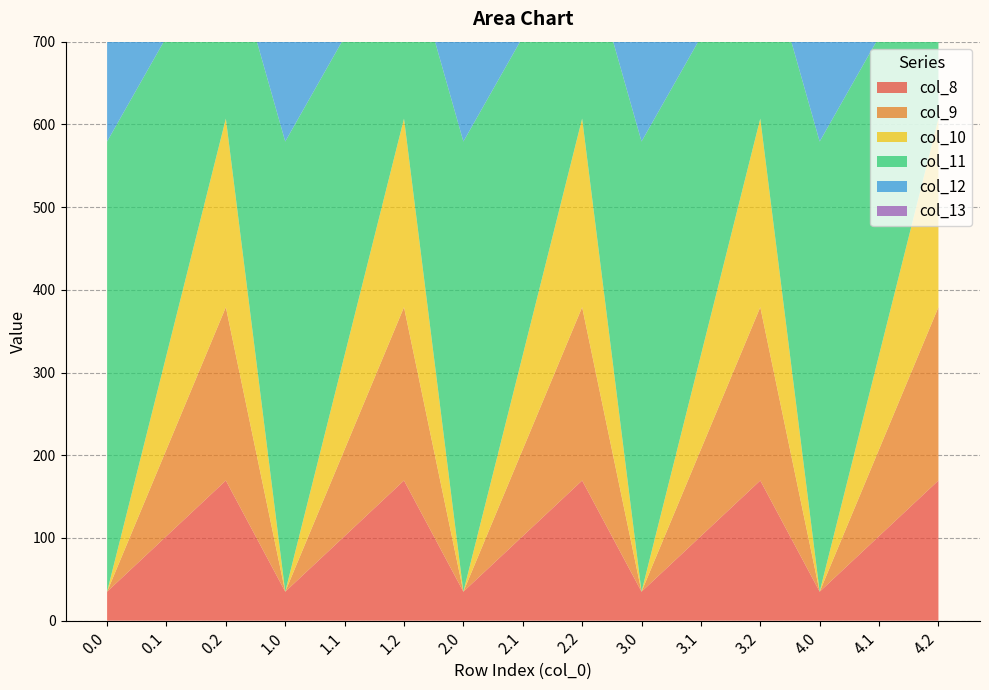

Reading left to right, extract all data points from this chart.

col_8: 0.0=35.0	0.1=102.3	0.2=169.5	1.0=35.0	1.1=102.3	1.2=169.5	2.0=35.0	2.1=102.3	2.2=169.5	3.0=35.0	3.1=102.3	3.2=169.5	4.0=35.0	4.1=102.3	4.2=169.5
col_9: 0.0=0.0	0.1=104.8	0.2=209.6	1.0=0.0	1.1=104.8	1.2=209.6	2.0=0.0	2.1=104.8	2.2=209.6	3.0=0.0	3.1=104.8	3.2=209.6	4.0=0.0	4.1=104.8	4.2=209.6
col_10: 0.0=0.0	0.1=114.0	0.2=228.0	1.0=0.0	1.1=114.0	1.2=228.0	2.0=0.0	2.1=114.0	2.2=228.0	3.0=0.0	3.1=114.0	3.2=228.0	4.0=0.0	4.1=114.0	4.2=228.0
col_11: 0.0=544.3	0.1=384.7	0.2=225.2	1.0=544.3	1.1=384.7	1.2=225.2	2.0=544.3	2.1=384.7	2.2=225.2	3.0=544.3	3.1=384.7	3.2=225.2	4.0=544.3	4.1=384.7	4.2=225.2
col_12: 0.0=477.2	0.1=350.8	0.2=224.3	1.0=477.2	1.1=350.8	1.2=224.3	2.0=477.2	2.1=350.8	2.2=224.3	3.0=477.2	3.1=350.8	3.2=224.3	4.0=477.2	4.1=350.8	4.2=224.3
col_13: 0.0=70.2	0.1=141.2	0.2=107.8	1.0=70.2	1.1=141.2	1.2=107.8	2.0=70.2	2.1=141.2	2.2=107.8	3.0=70.2	3.1=141.2	3.2=107.8	4.0=70.2	4.1=141.2	4.2=107.8